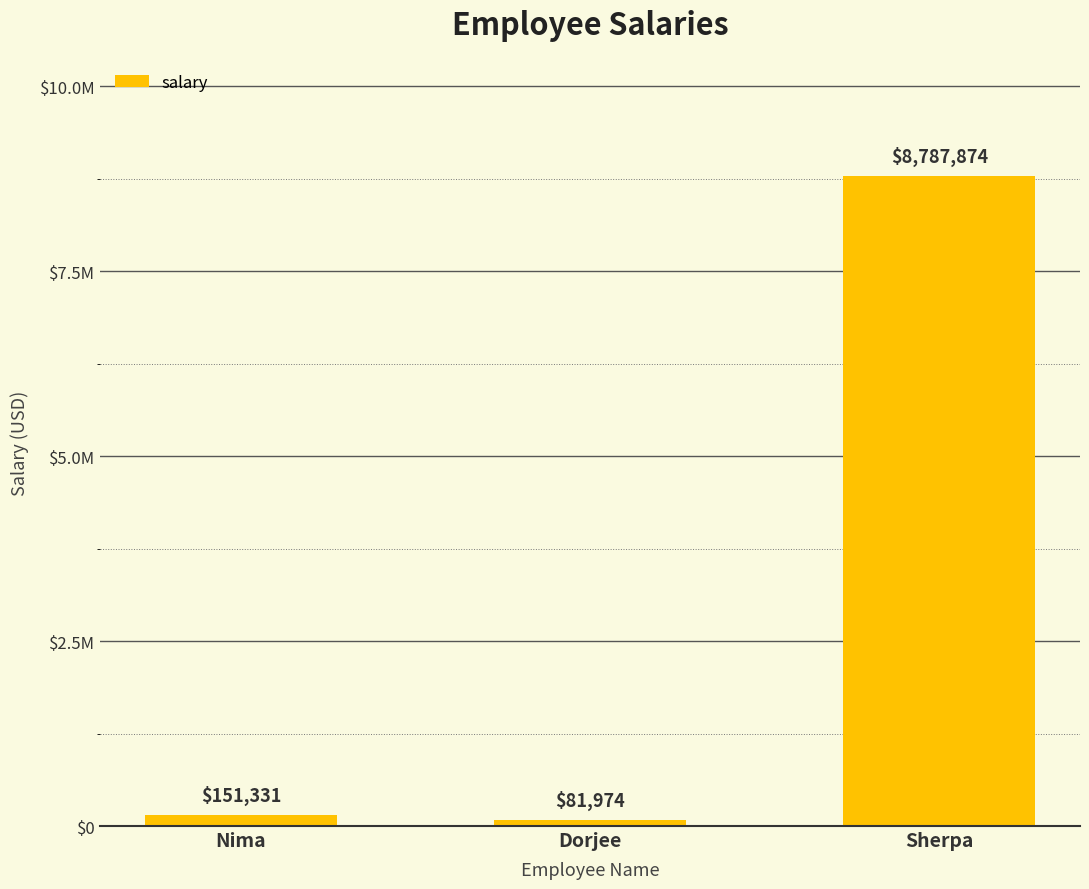

Reading left to right, transcribe all the data shown in this chart.

151331	81974	8787874